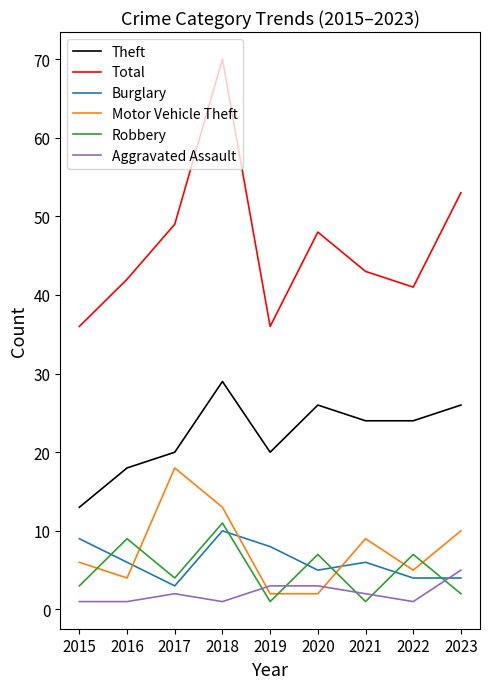

What is the approximate value of Aggravated Assault at 2019?

3